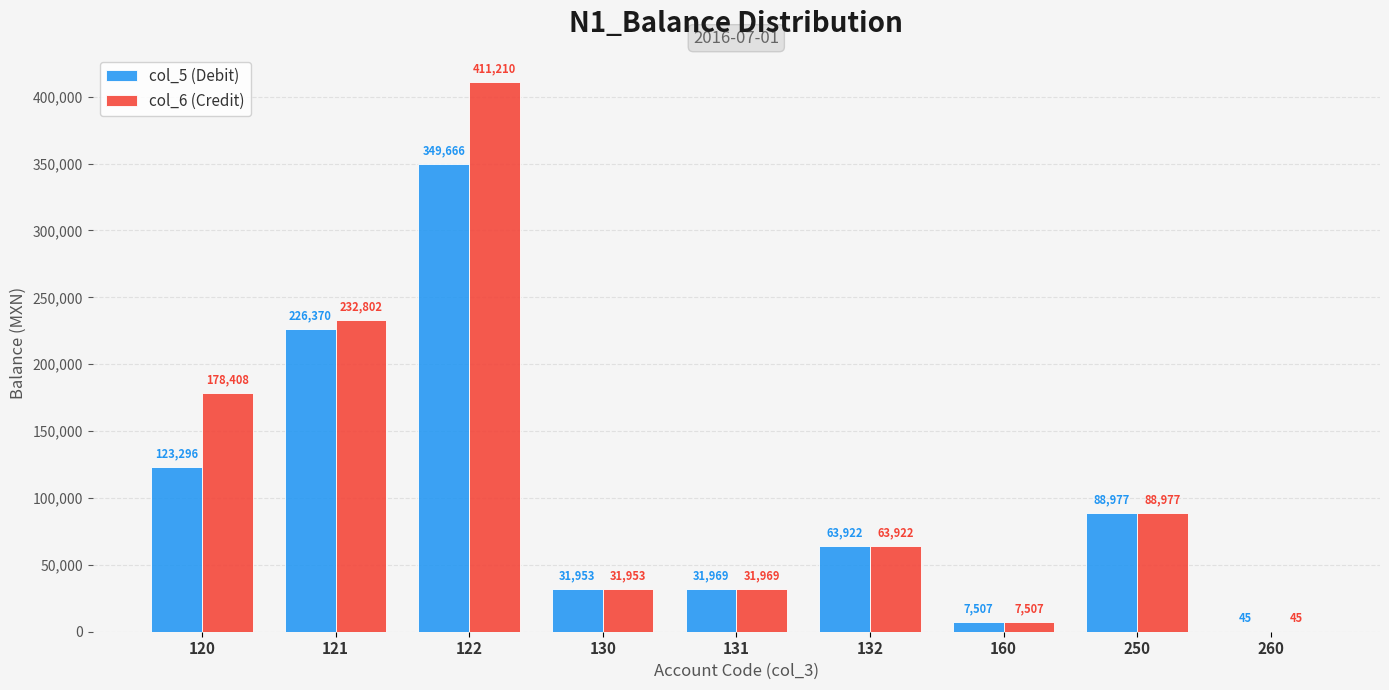

Between 122 and 130, which series saw the biggest shift?

col_6 (Credit)